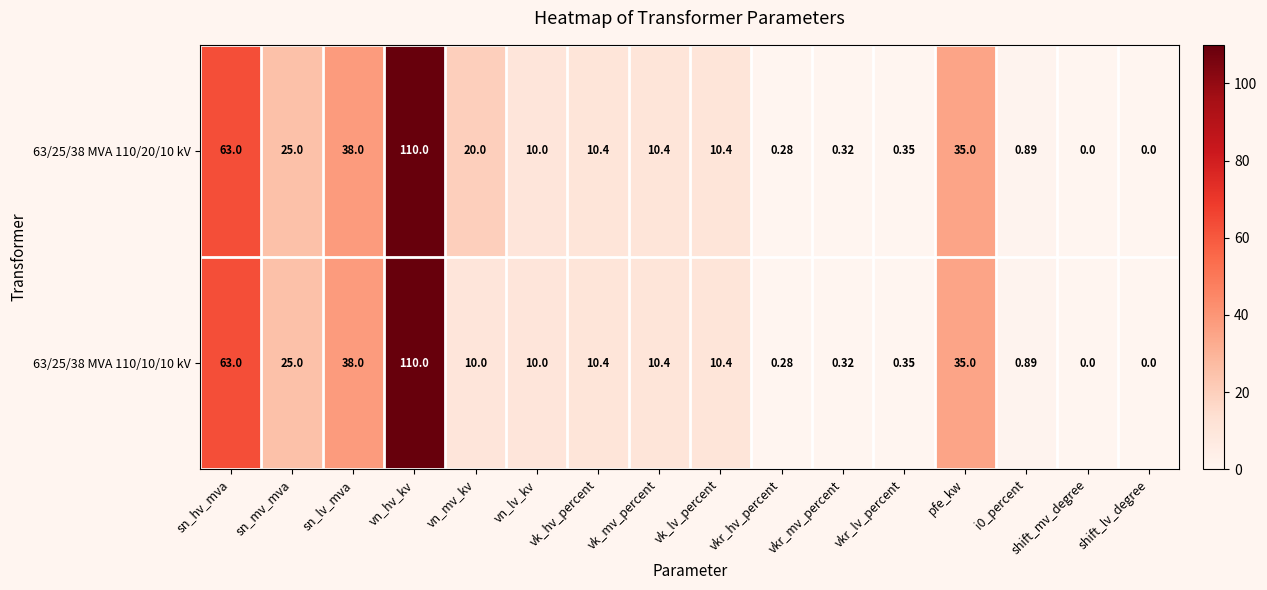

At which category is the sum across all series the highest?

vn_hv_kv